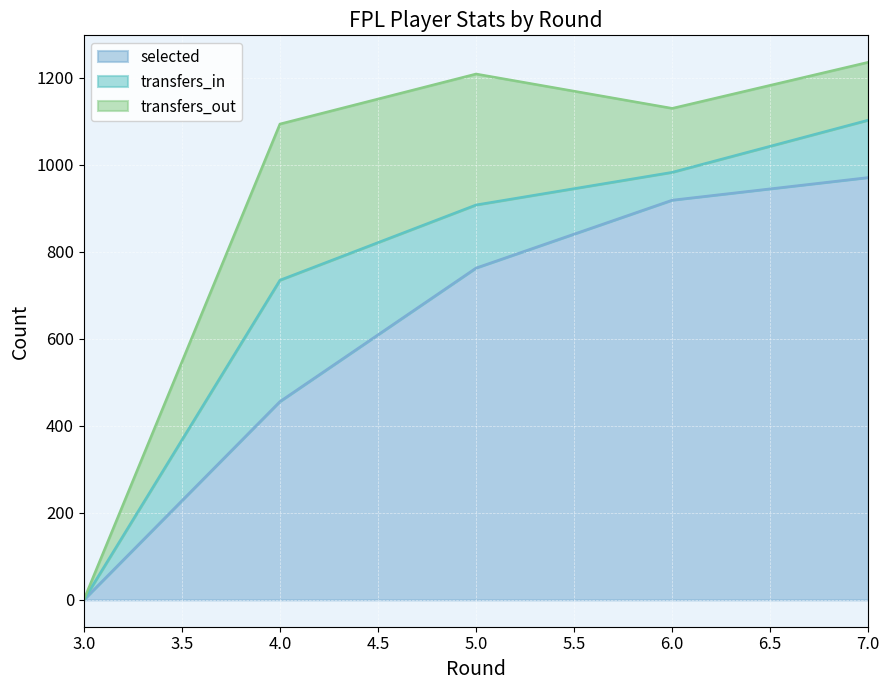

List the series in order of their peak value, lowest first.

transfers_in, transfers_out, selected